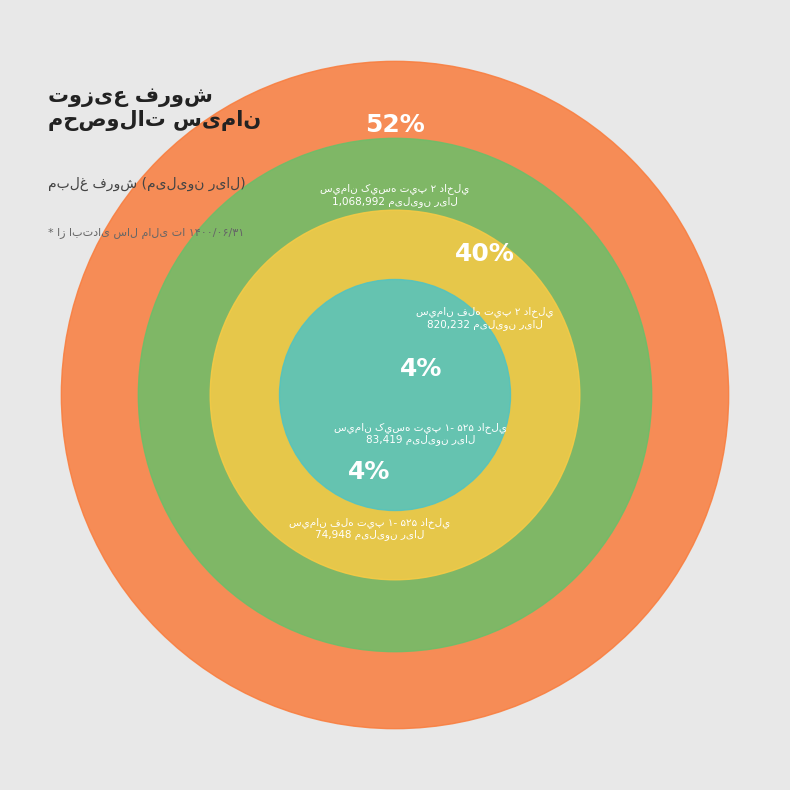

Which slice is the smallest?

سيمان فله تيپ ۱- ۵۲۵ داخلي